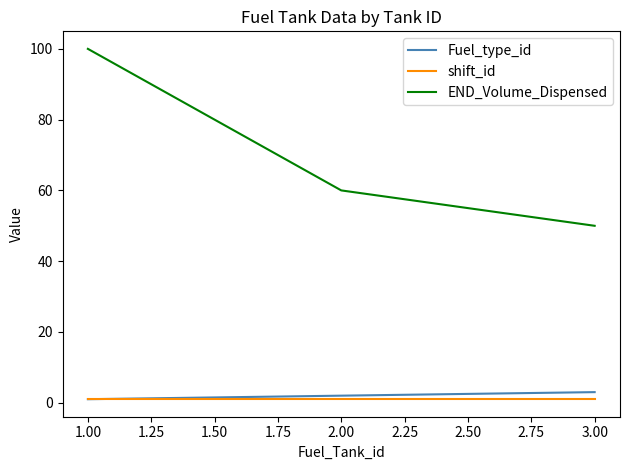

Which series changed the most between 2.00 and 3.00?

END_Volume_Dispensed